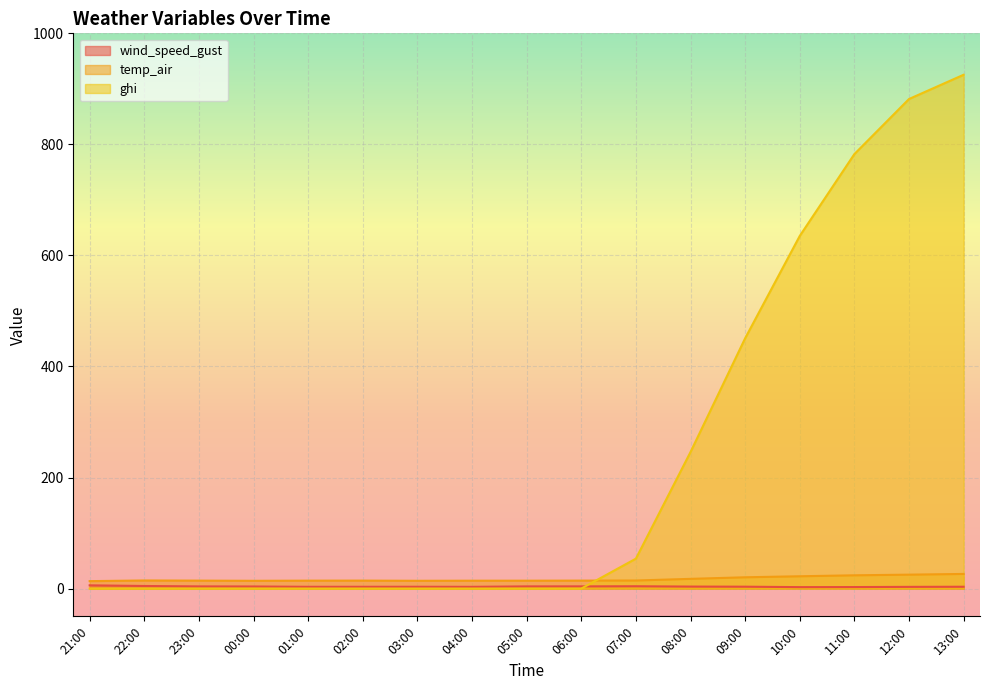

Reading right to left, extract all data points from this chart.

wind_speed_gust: 3.3	3.1	2.7	2.6	3.4	3.6	4.2	4.0	3.9	3.1	3.3	3.2	3.2	3.8	3.9	4.7	5.9
temp_air: 26.4	25.1	23.9	22.2	20.4	17.5	14.5	14.3	14.2	14.2	14.0	14.4	14.3	14.0	14.3	14.6	13.4
ghi: 925.4	881.7	782.5	635.1	450.8	245.9	53.9	0.0	0.0	0.0	0.0	0.0	0.0	0.0	0.0	0.0	0.0